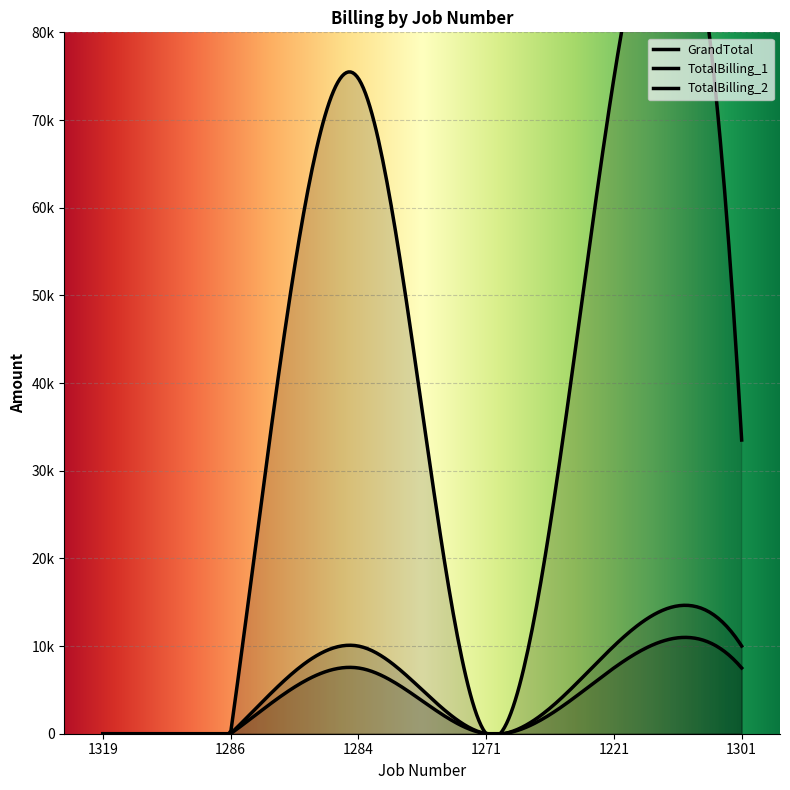

True or false: TotalBilling_1 and GrandTotal intersect in this chart.

False